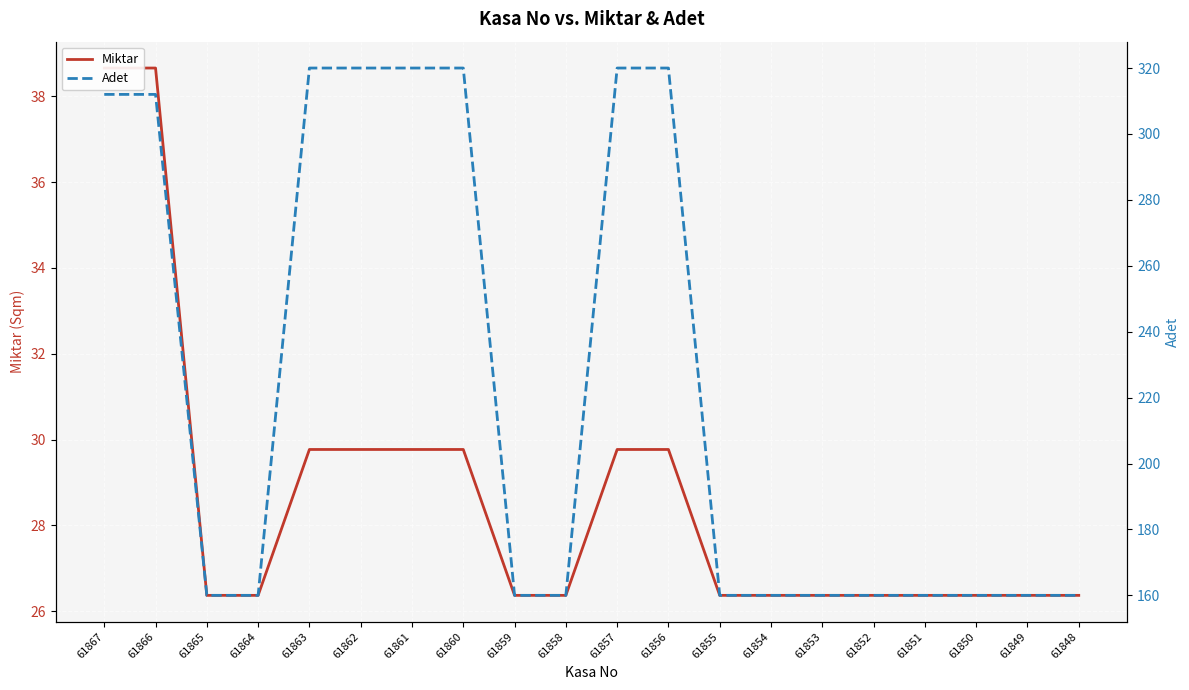

What is the total value across all series at 61862?

349.8